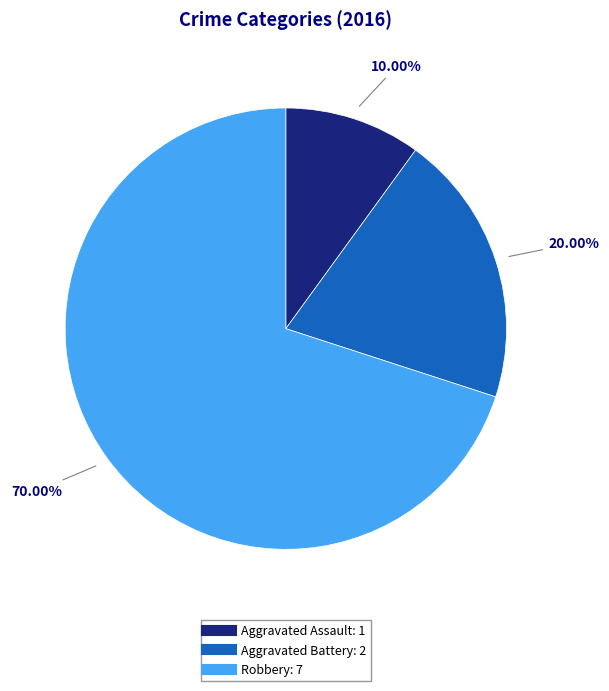

True or false: Aggravated Battery accounts for 30% of the total.

False